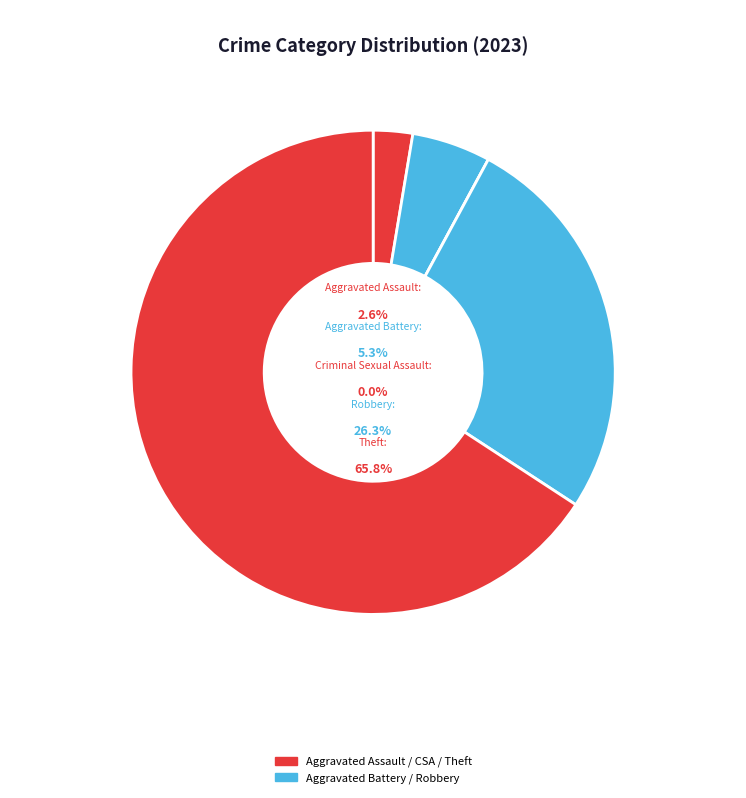

Rank the categories by value from highest to lowest.

Theft, Robbery, Aggravated Battery, Aggravated Assault, Criminal Sexual Assault